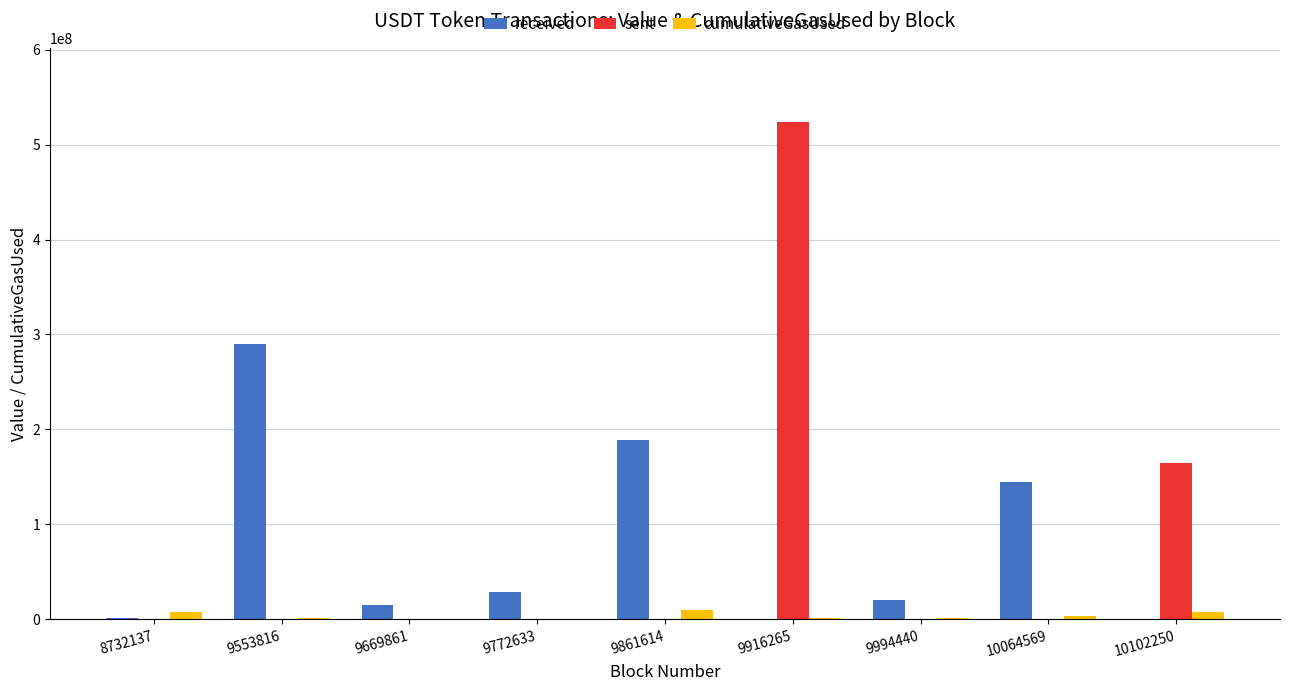

At which category is the sum across all series the highest?

9916265